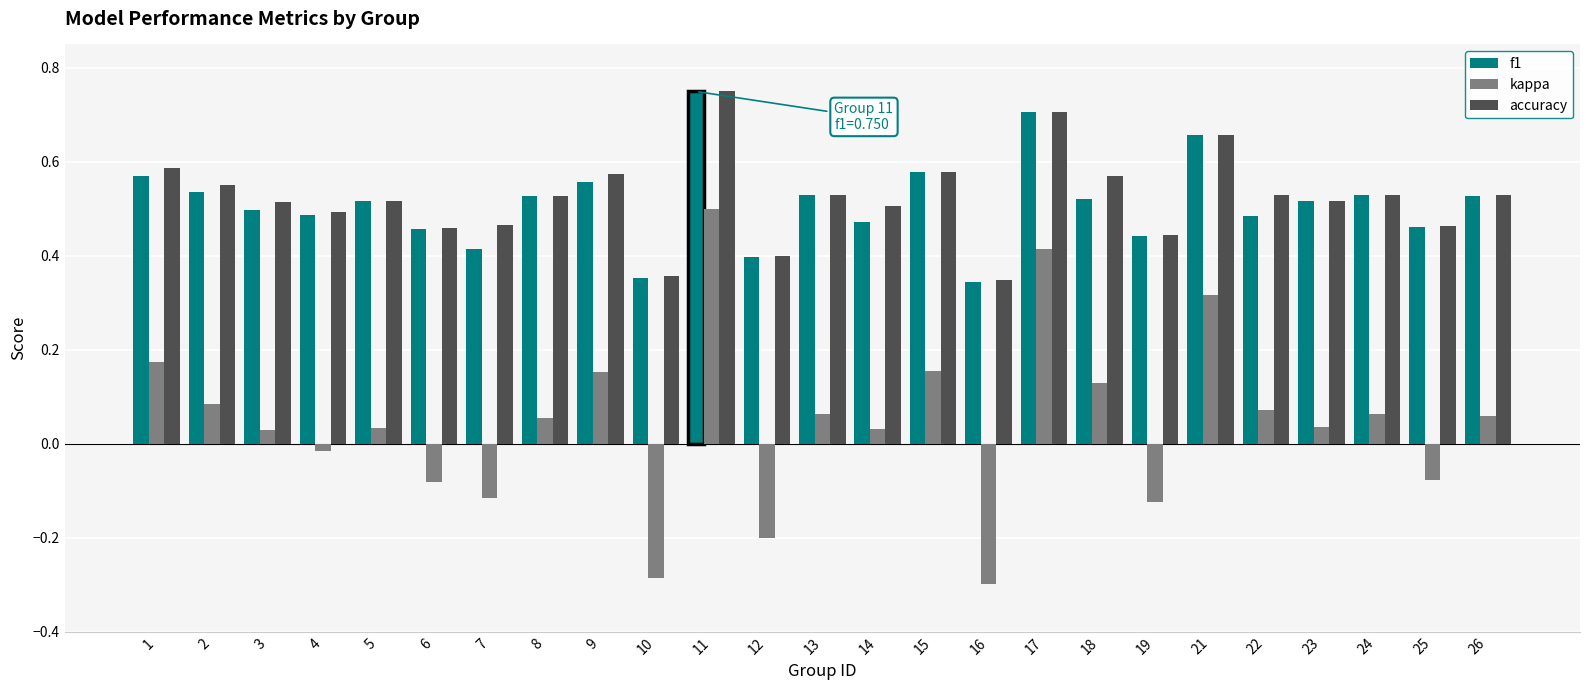

At which category is the sum across all series the highest?

11